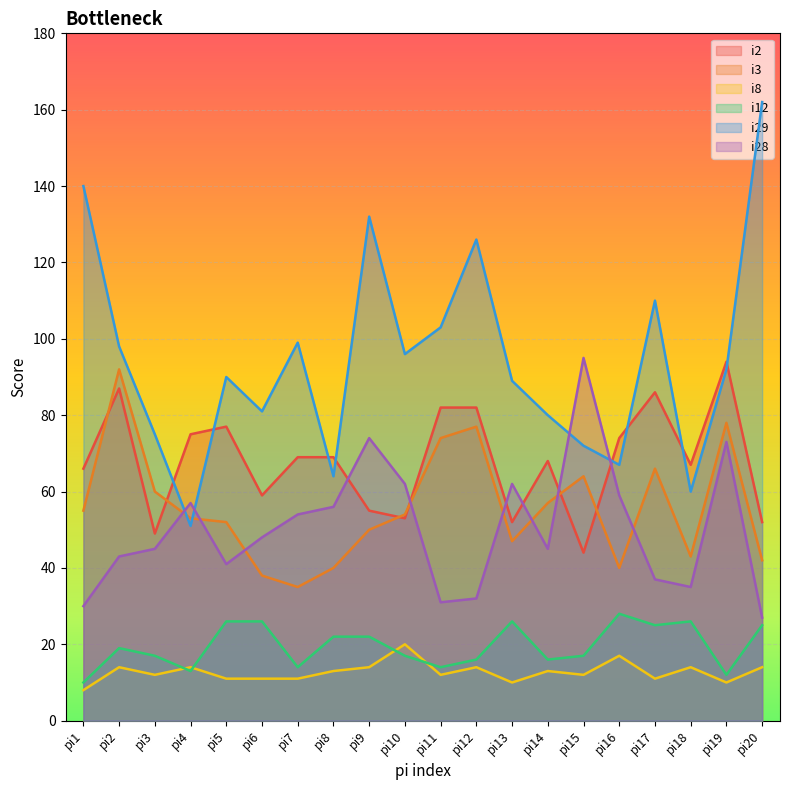

What is the difference between the maximum and minimum values in the i8 series?

12